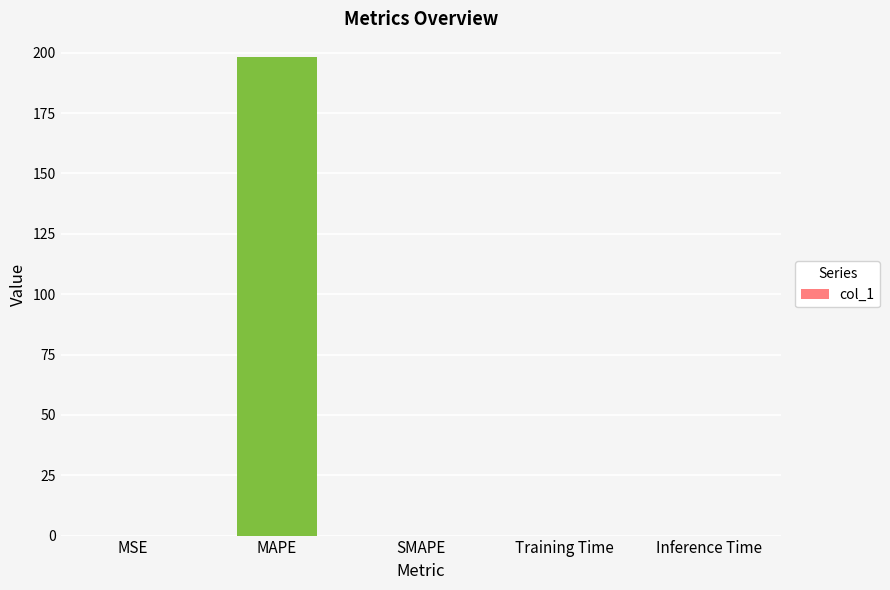

The chart shows a value of 198.1 at MAPE. True or false?

True